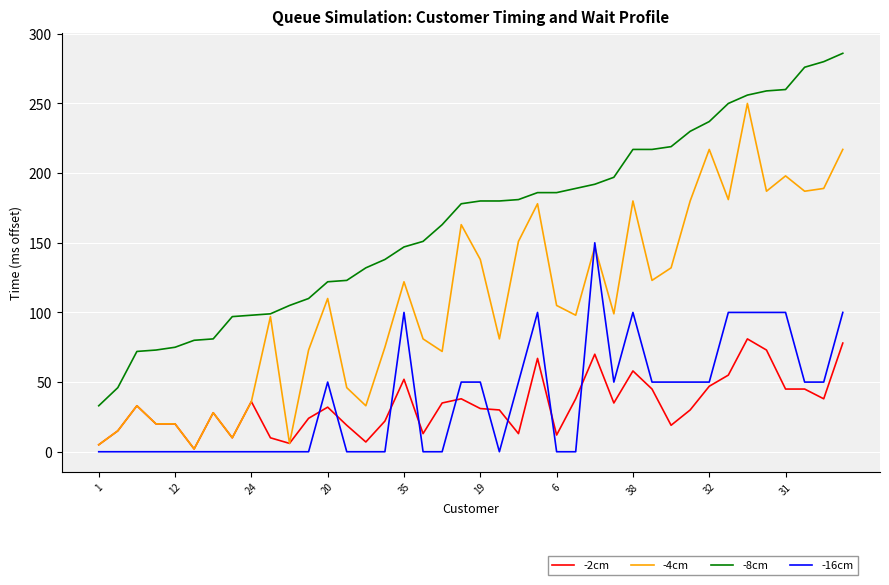

Does the chart have visible grid lines?

Yes